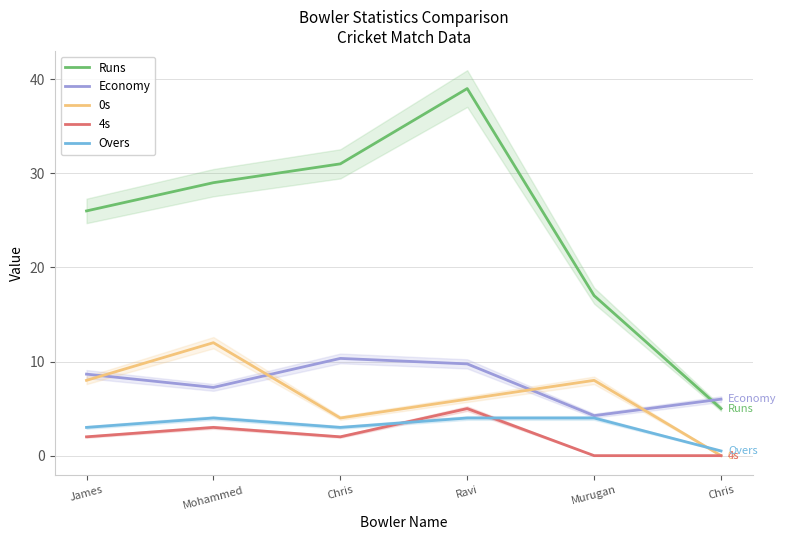

At which label is Economy closest to 7?

Mohammed